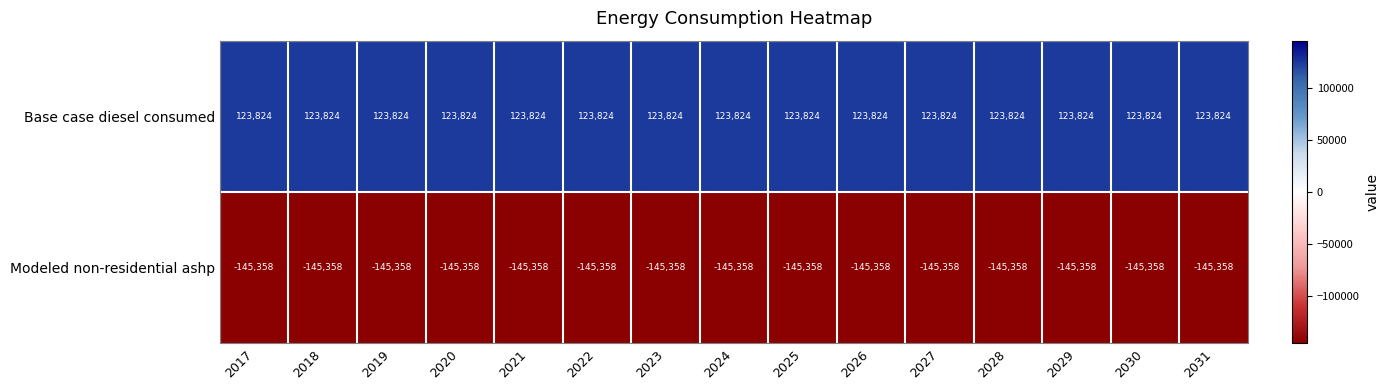

Rank the series by their average value, from highest to lowest.

Base case diesel consumed, Modeled non-residential ashp